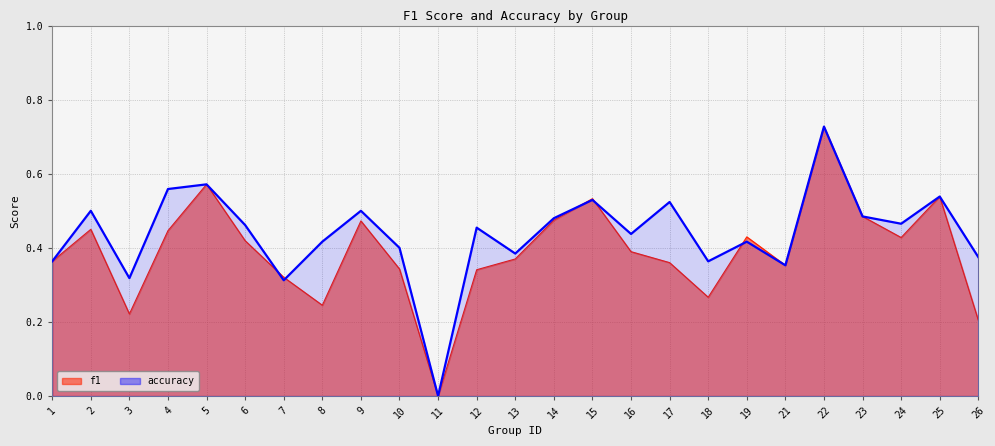

Rank the categories by accuracy value from lowest to highest.

11, 7, 3, 21, 1, 18, 26, 13, 10, 8, 19, 16, 12, 6, 24, 14, 23, 2, 9, 17, 15, 25, 4, 5, 22